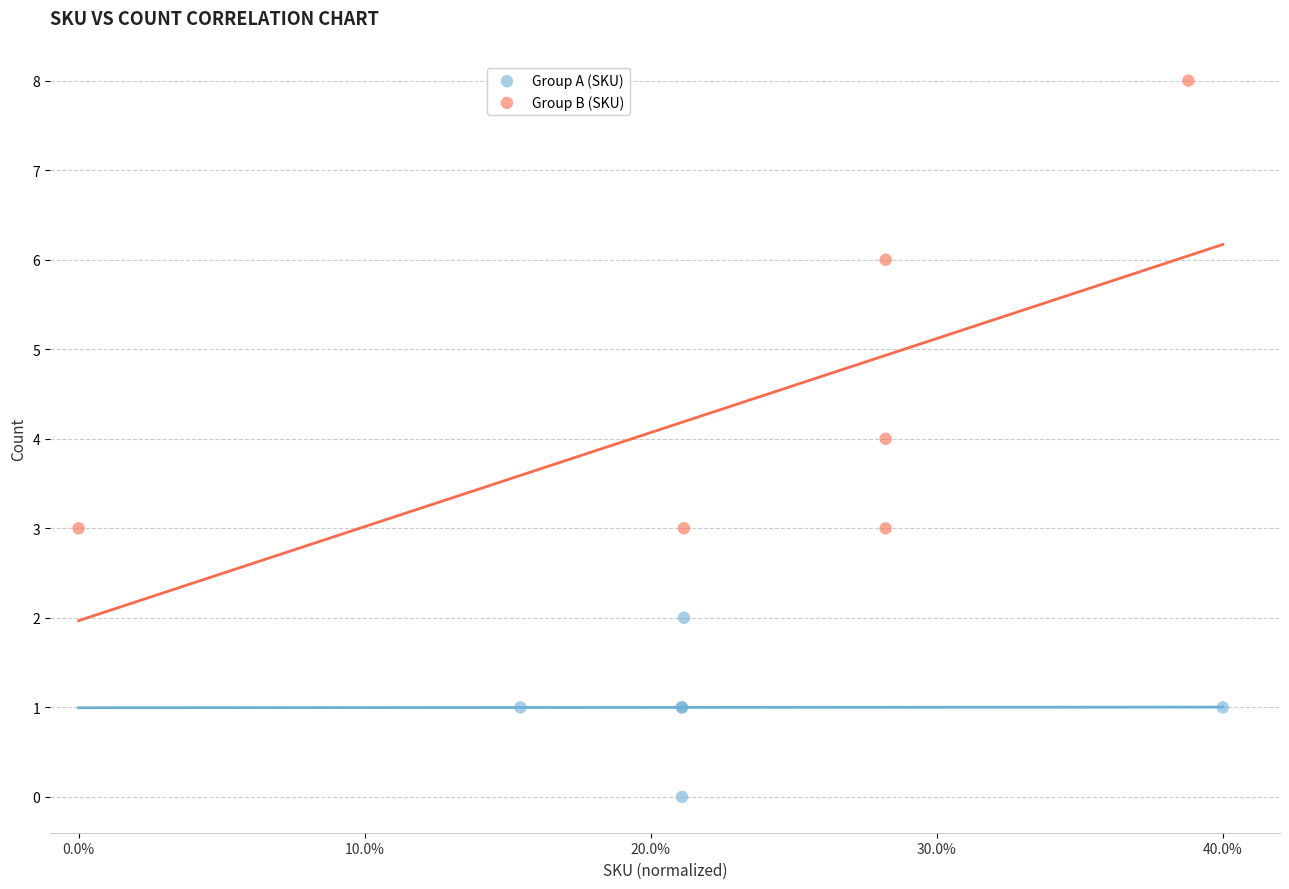

What are all the series names shown in the legend?

Group A (SKU), Group B (SKU)